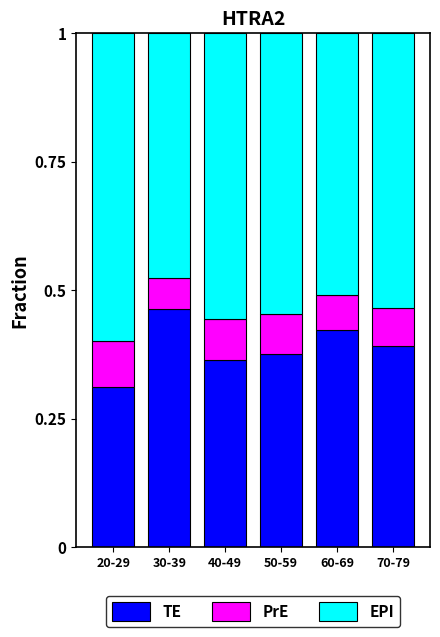

Is it true that TE equals 0.1 at 50-59?

False